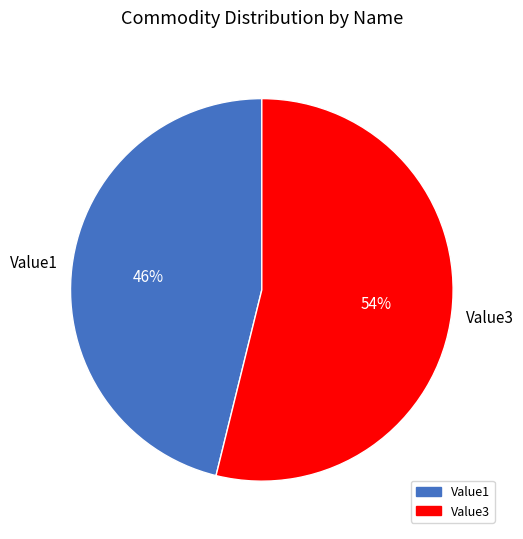

To the nearest percent, what is the difference between the largest and smallest slice percentages?

8%